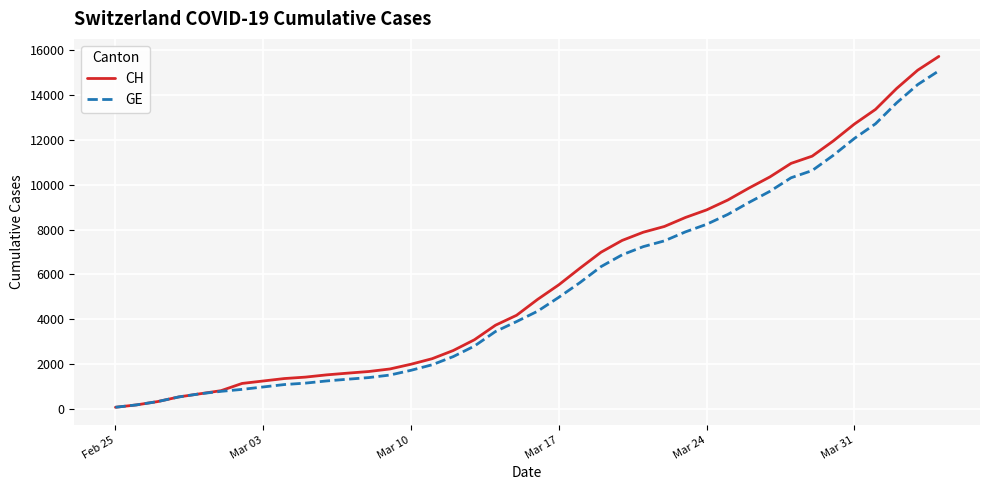

At how many categories does at least one series exceed 12340?

5